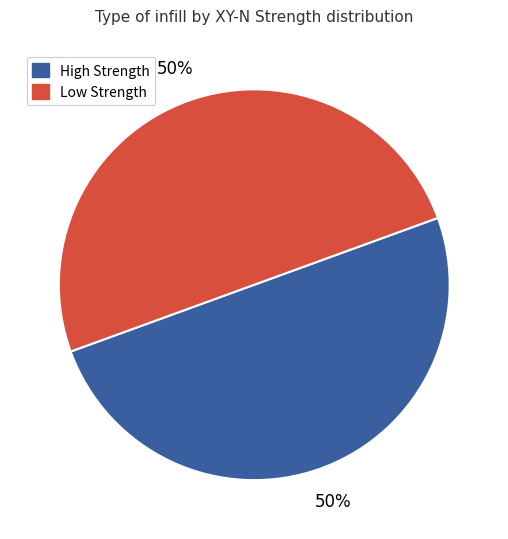

To the nearest percent, what is the average slice percentage?

50%